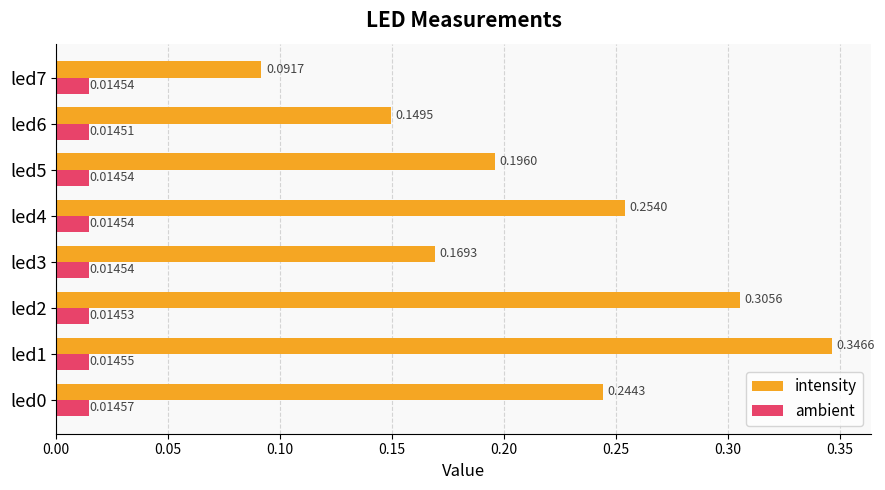

At how many categories does at least one series exceed 0?

8